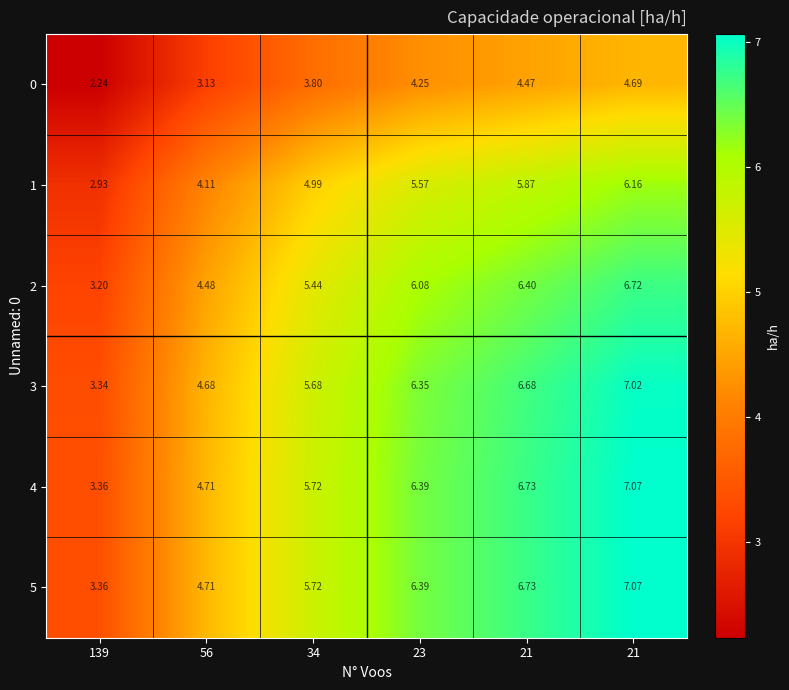

Between 56 and 23, which is larger?

23